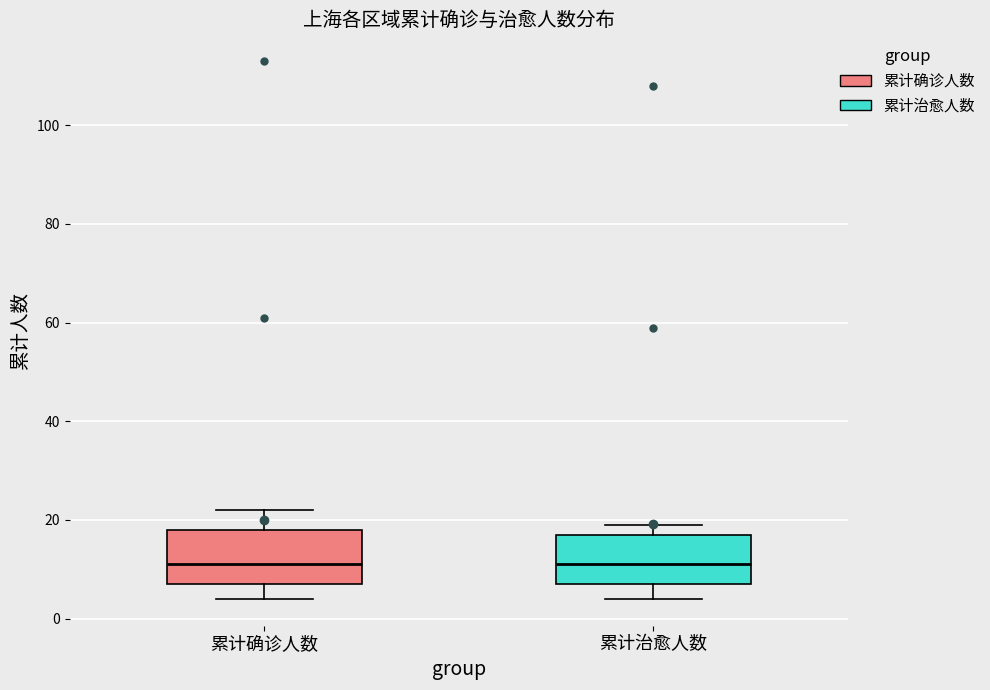

Reading left to right, transcribe this box plot: for each box, give where its median line is, the range the box spans, and where its two whiskers end, as read against the y-axis. The values are not printed on the chart, so give them approximately, as read against the axis.

累计确诊人数: median 12, box 8 to 18, whiskers 4 to 22
累计治愈人数: median 12, box 8 to 18, whiskers 4 to 20